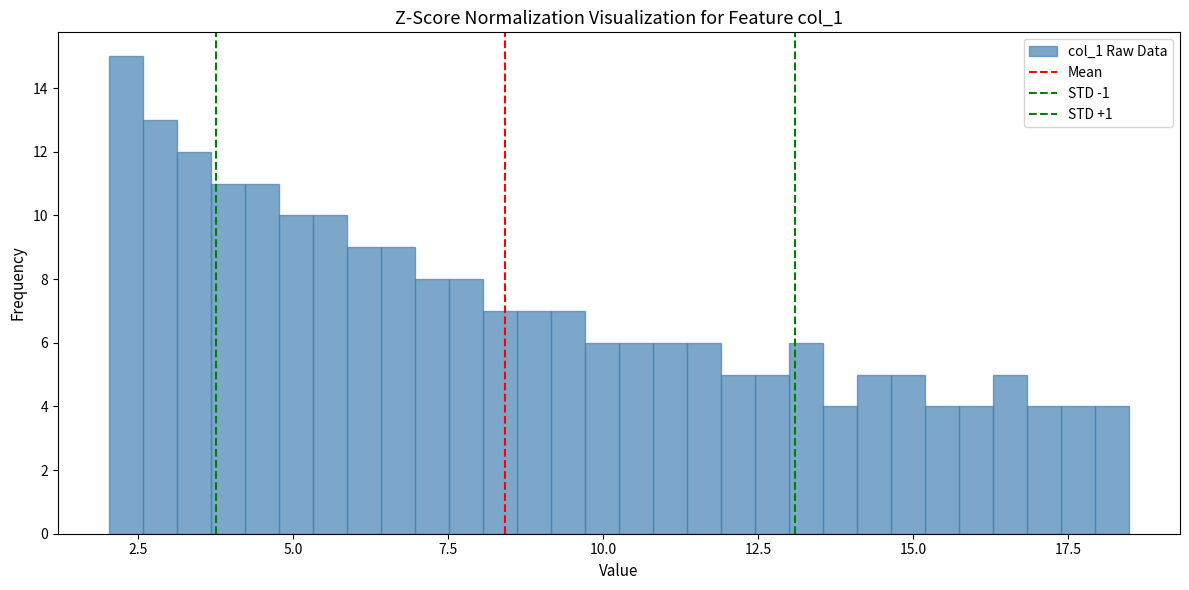

Around what value on the x-axis is the tallest bar? Give the approximate position of its centre, as read against the axis.

2.5